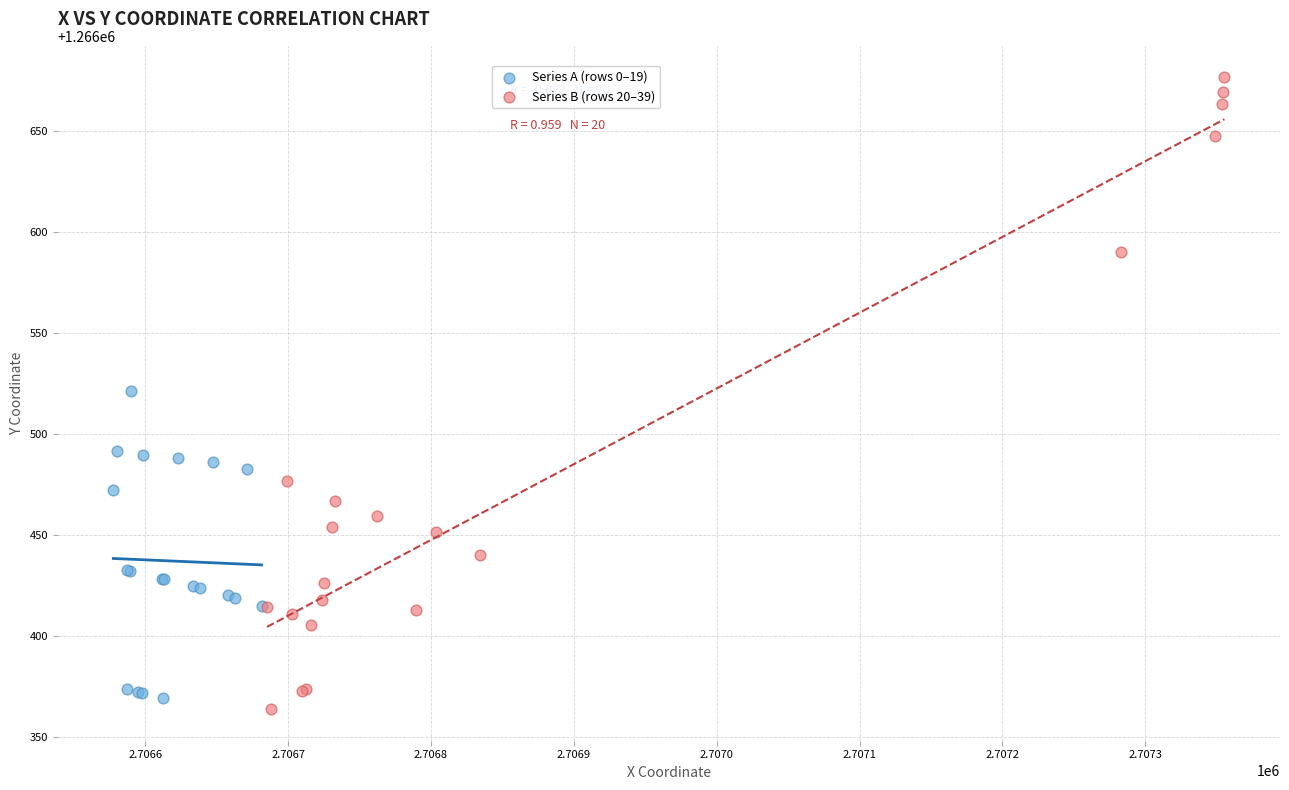

Which series has the largest Y range (max minus min)?

Series B (rows 20–39)